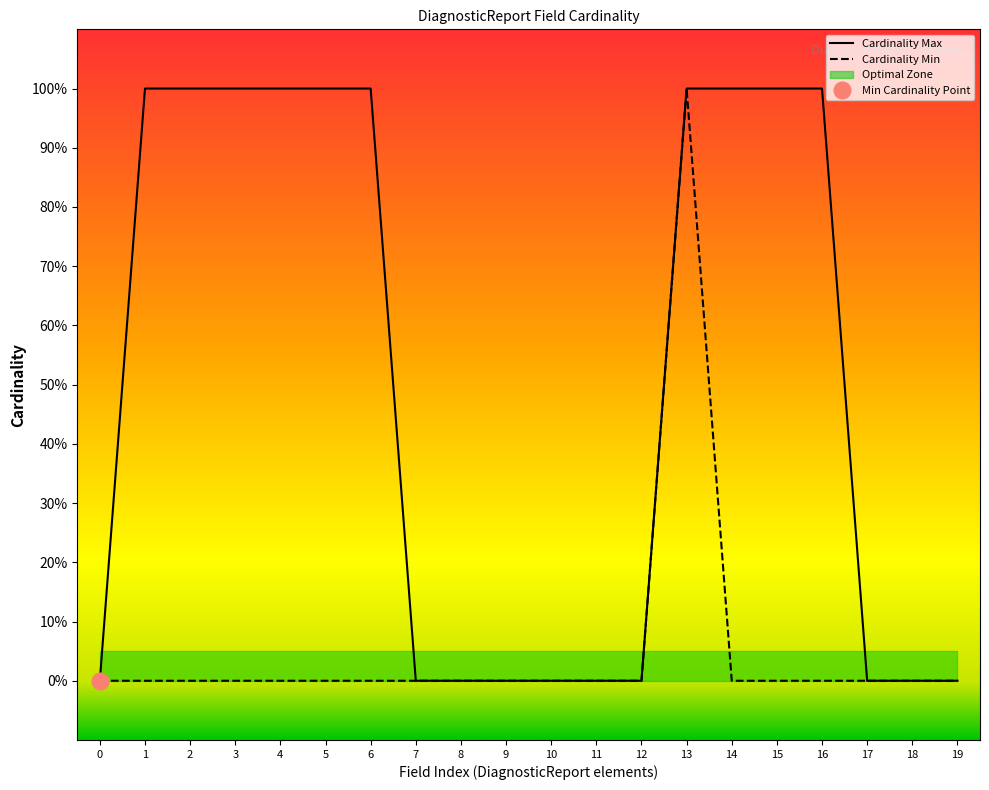

True or false: Cardinality Min and Cardinality Max intersect in this chart.

False